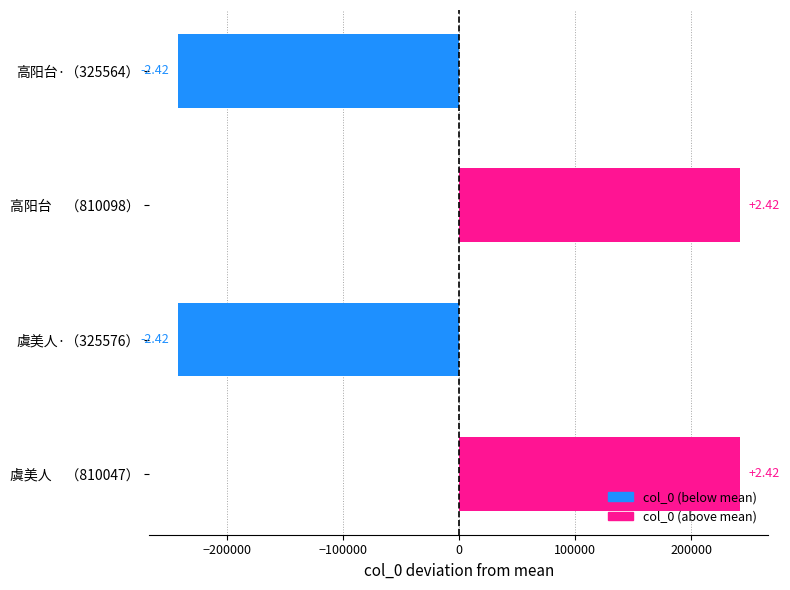

What is the minimum value shown in the chart?

-242257.2